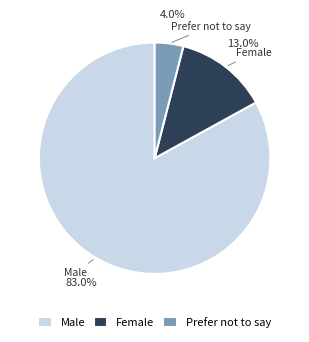

To the nearest percent, what portion does Prefer not to say represent?

4%